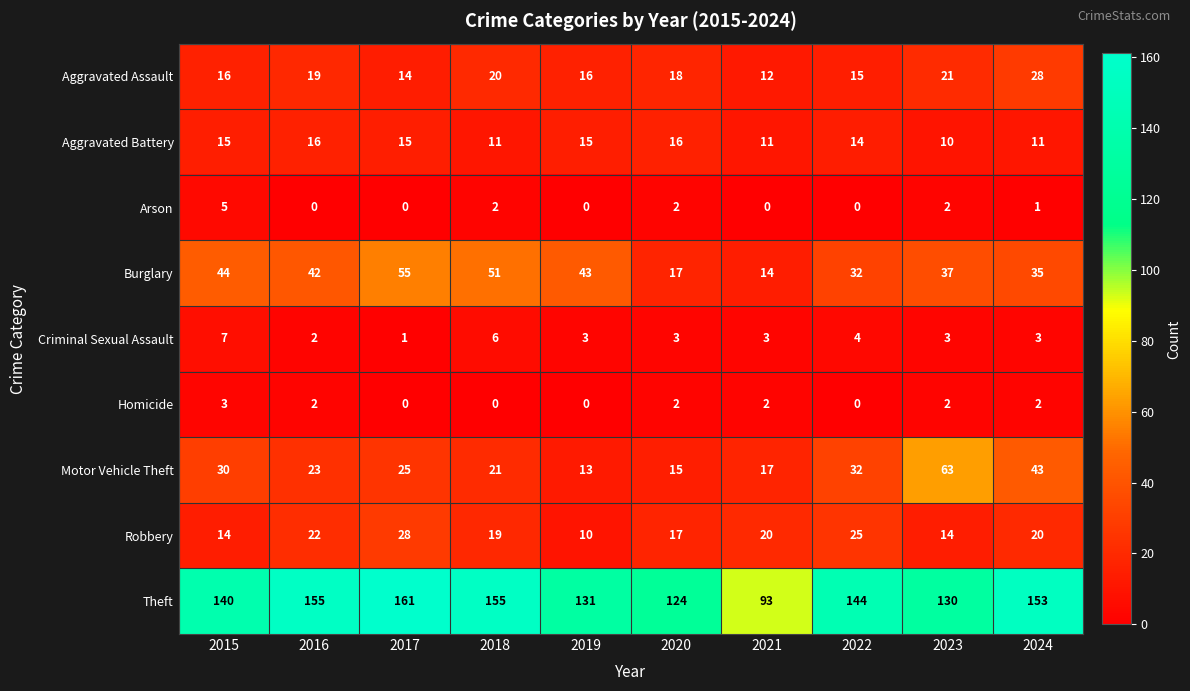

What is the average value of the Robbery series?

19